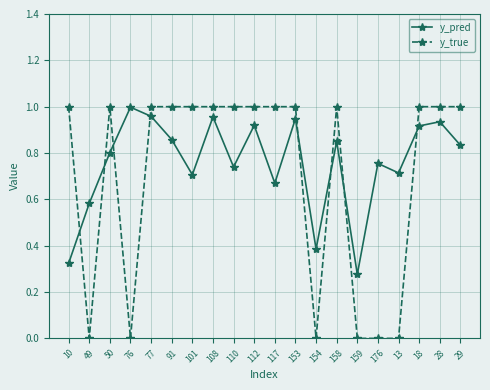

What is the label of the 6th point from the right?

159